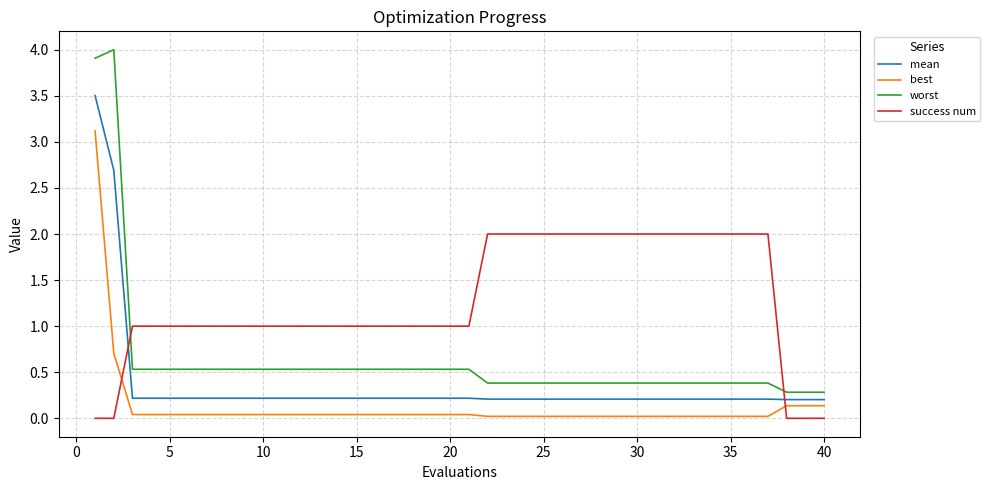

How many series are shown in this chart?

4